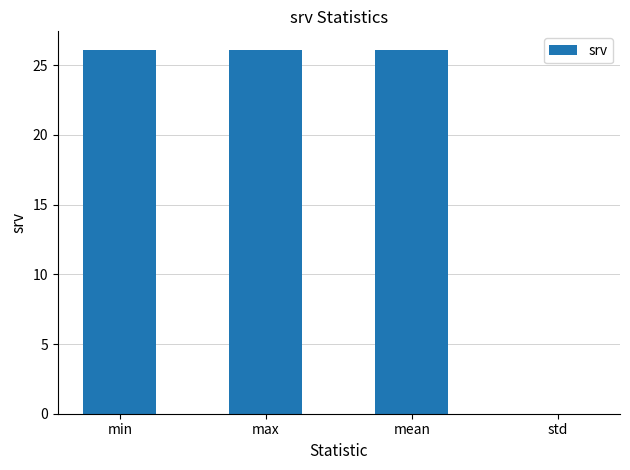

Count the number of values greater than 26.

3